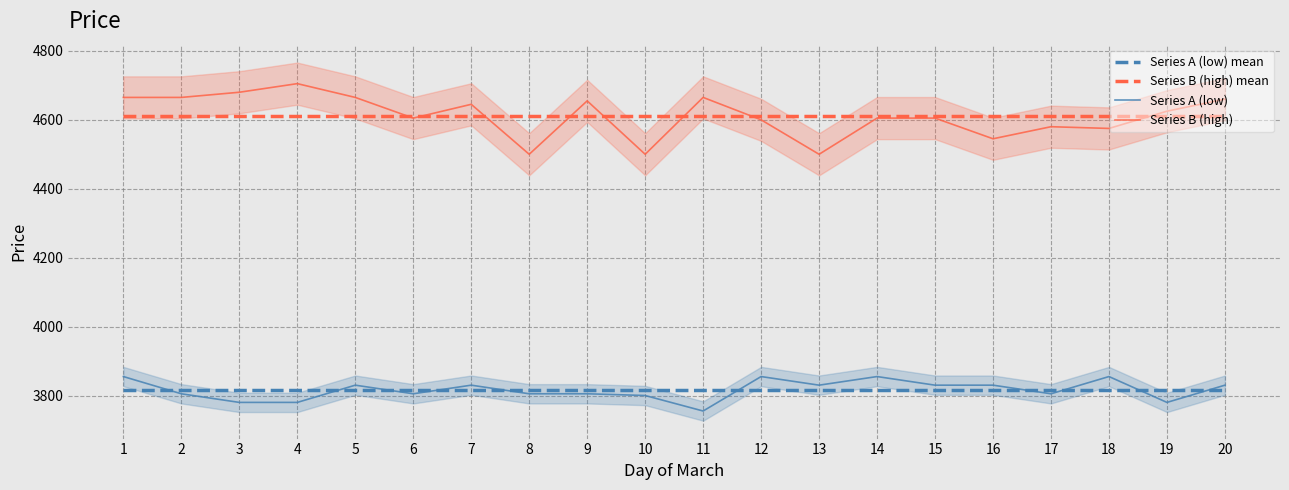

The value of Series A (low) at 1 is 3855.0. True or false?

True